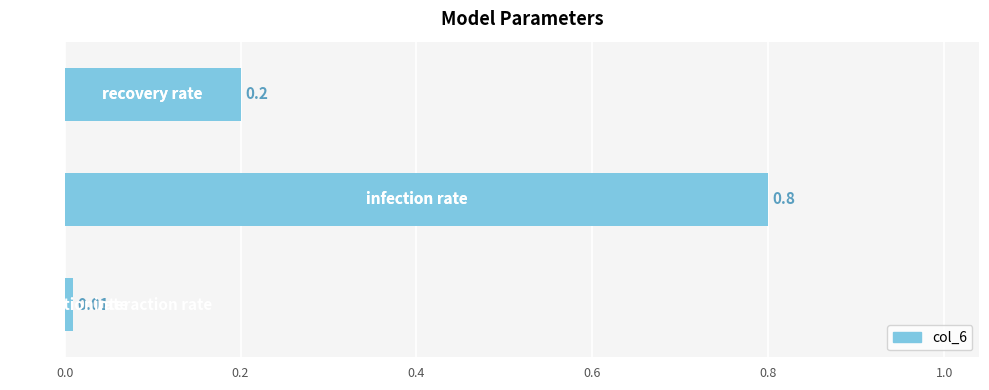

What is the difference between the maximum and second lowest values?

0.6